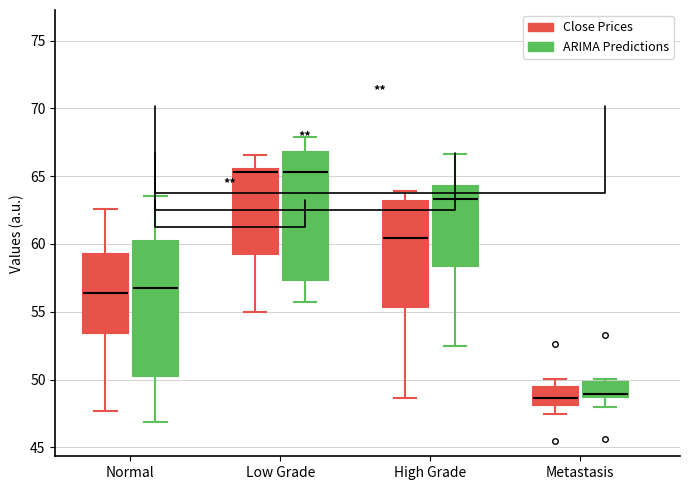

Reading left to right, transcribe this box plot: for each box, give where its median line is, the range the box spans, and where its two whiskers end, as read against the y-axis. The values are not printed on the chart, so give them approximately, as read against the axis.

Normal (Close Prices): median 56.5, box 53.5 to 59.0, whiskers 47.5 to 62.5
Normal (ARIMA Predictions): median 57.0, box 50.0 to 60.0, whiskers 47.0 to 63.5
Low Grade (Close Prices): median 65.5 (just below the box's upper edge), box 59.5 to 65.5, whiskers 55.0 to 66.5
Low Grade (ARIMA Predictions): median 65.5, box 57.5 to 67.0, whiskers 55.5 to 68.0
High Grade (Close Prices): median 60.5, box 55.5 to 63.0, whiskers 48.5 to 64.0
High Grade (ARIMA Predictions): median 63.5, box 58.5 to 64.5, whiskers 52.5 to 66.5
Metastasis (Close Prices): median 48.5, box 48.0 to 49.5, whiskers 47.5 to 50.0
Metastasis (ARIMA Predictions): median 49.0, box 48.5 to 50.0, whiskers 48.0 to 50.0 (just above the box's upper edge)